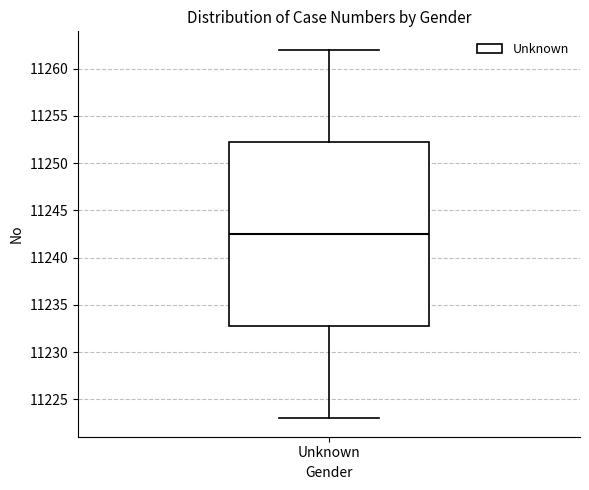

Where is the upper edge of the box for Unknown on the y-axis? The values are not printed on the chart, so give them approximately, as read against the axis.

11252.5